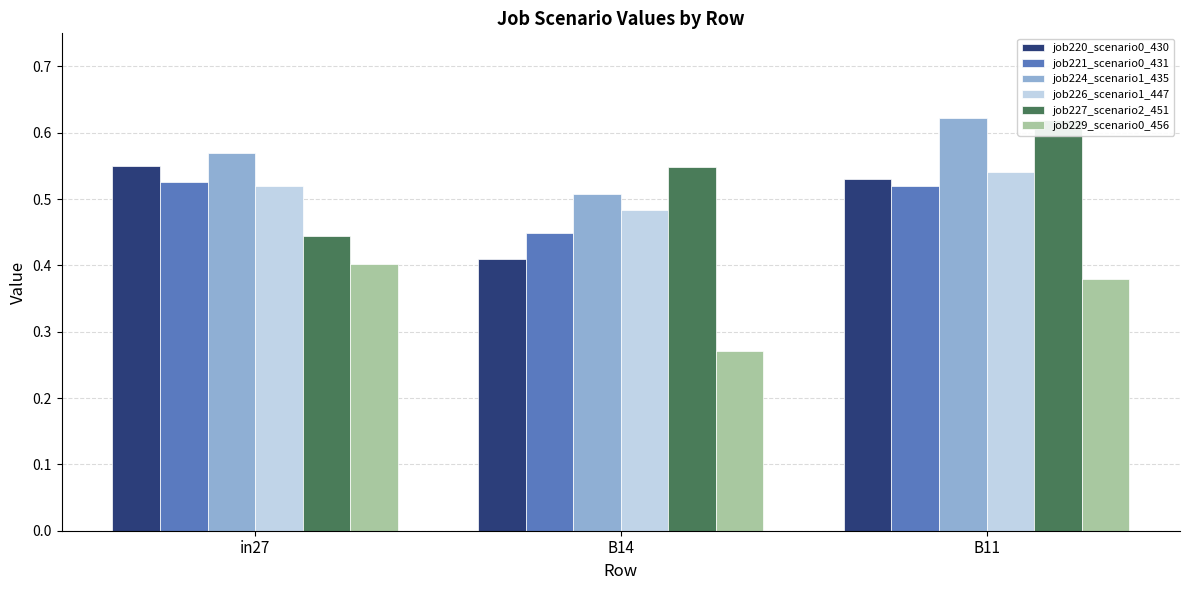

Is the value of job229_scenario0_456 at B14 greater than the value of job226_scenario1_447 at B14?

No